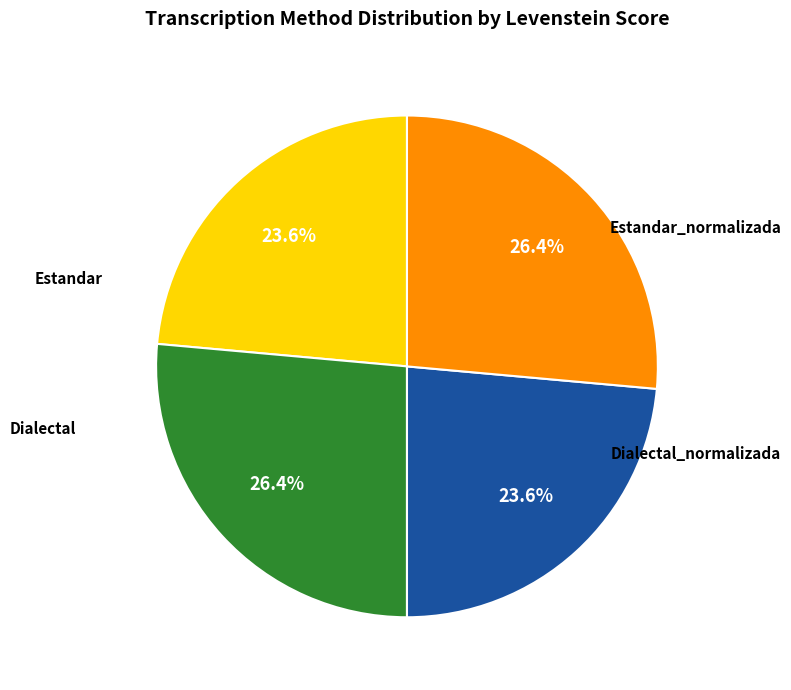

Is there any slice that represents more than half of the pie?

No